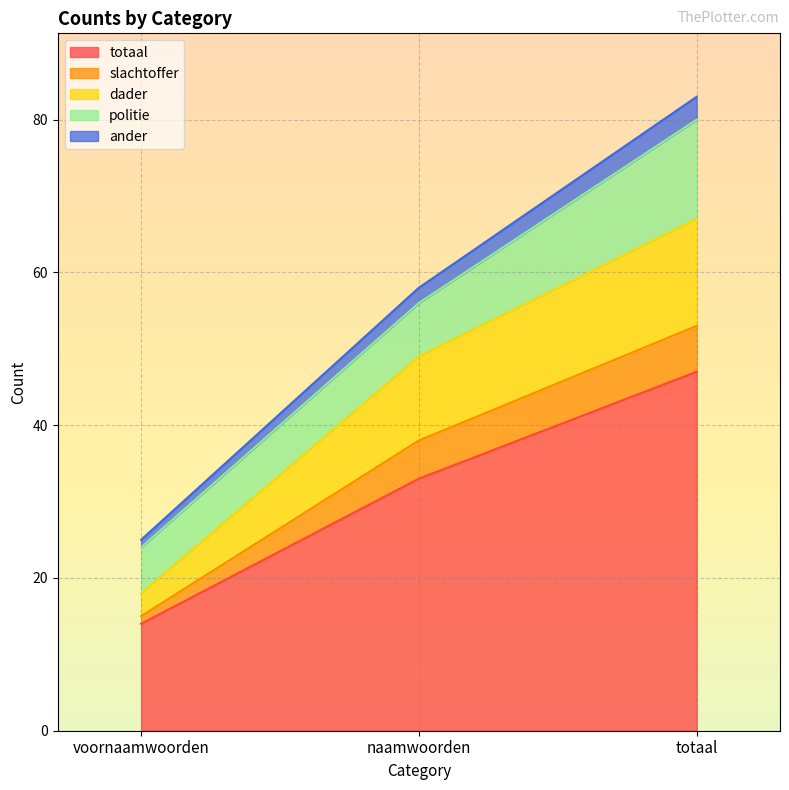

Rank the series at totaal from highest to lowest value.

ander, slachtoffer, dader, totaal